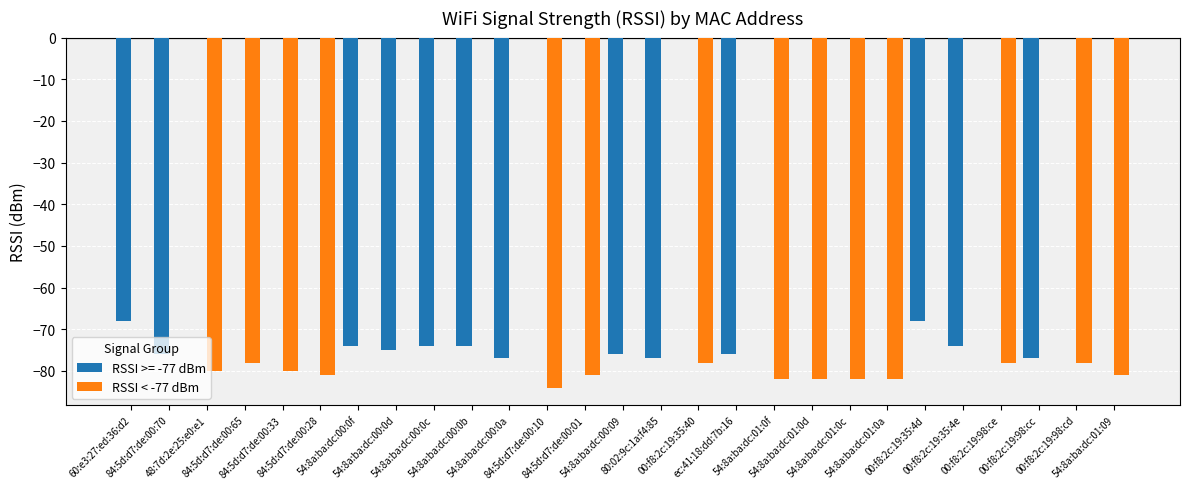

How many series are shown in this chart?

2